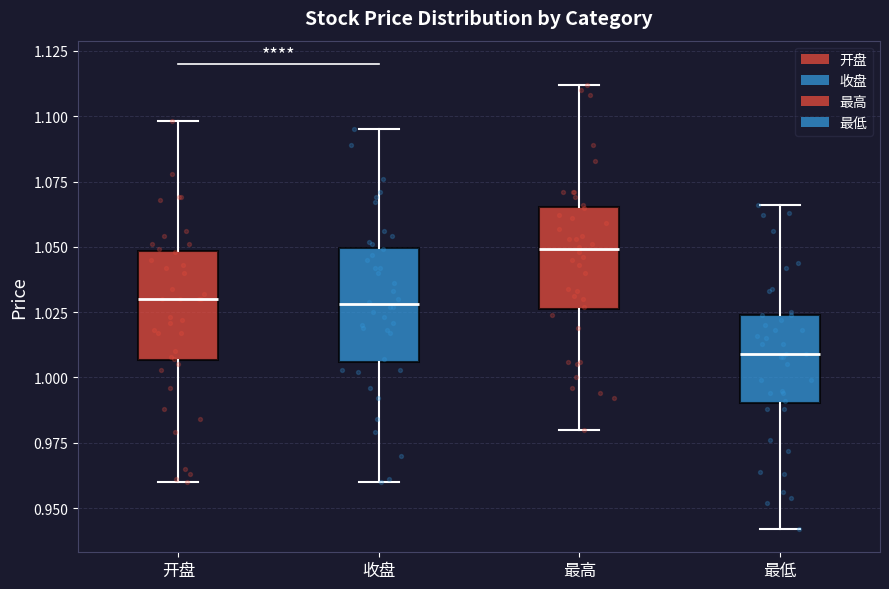

Which box has the highest median line?

最高